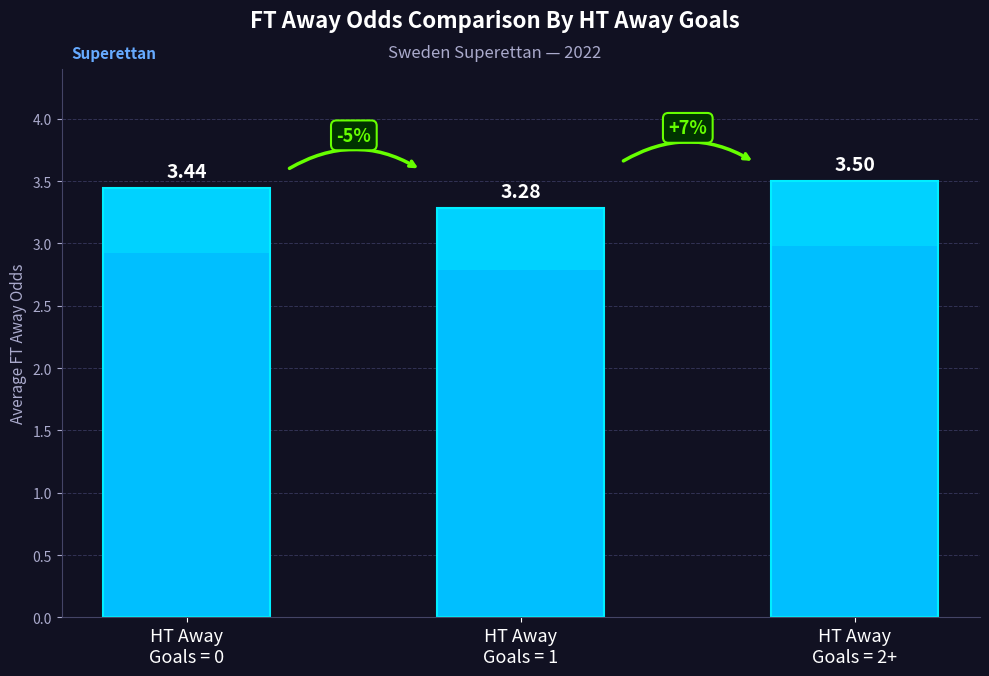

What is the label of the 2nd bar from the left?

HT Away
Goals = 1